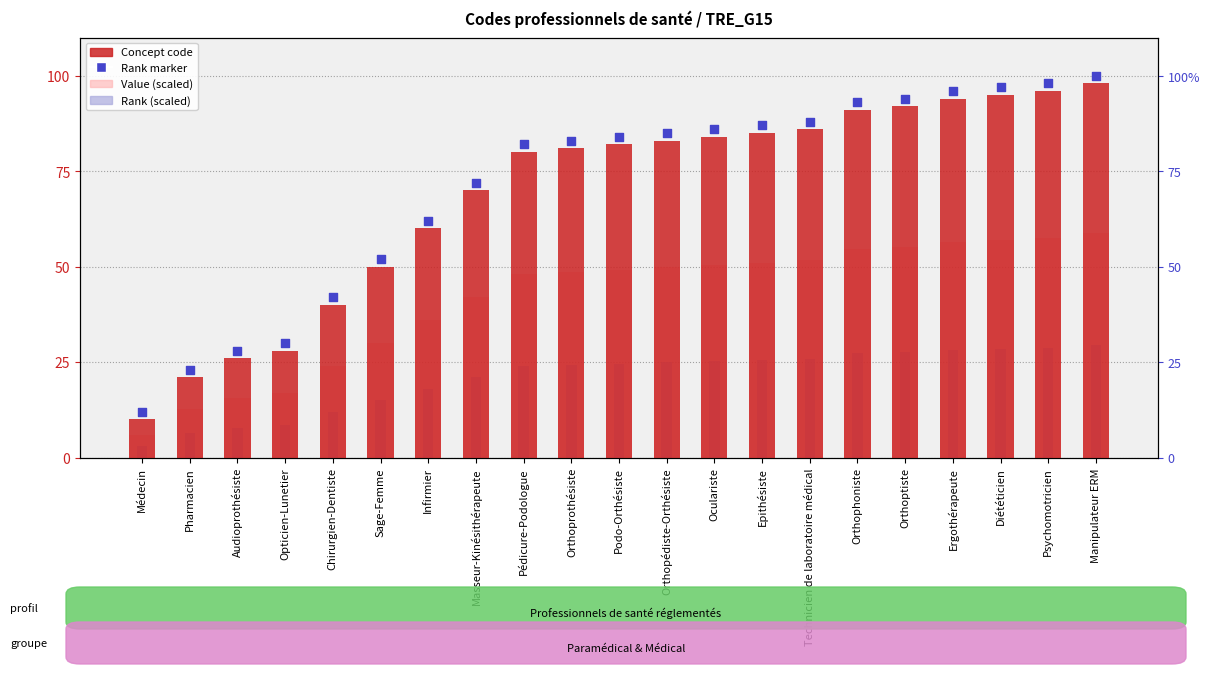

Which series reaches the minimum Y coordinate?

Rank (scaled)